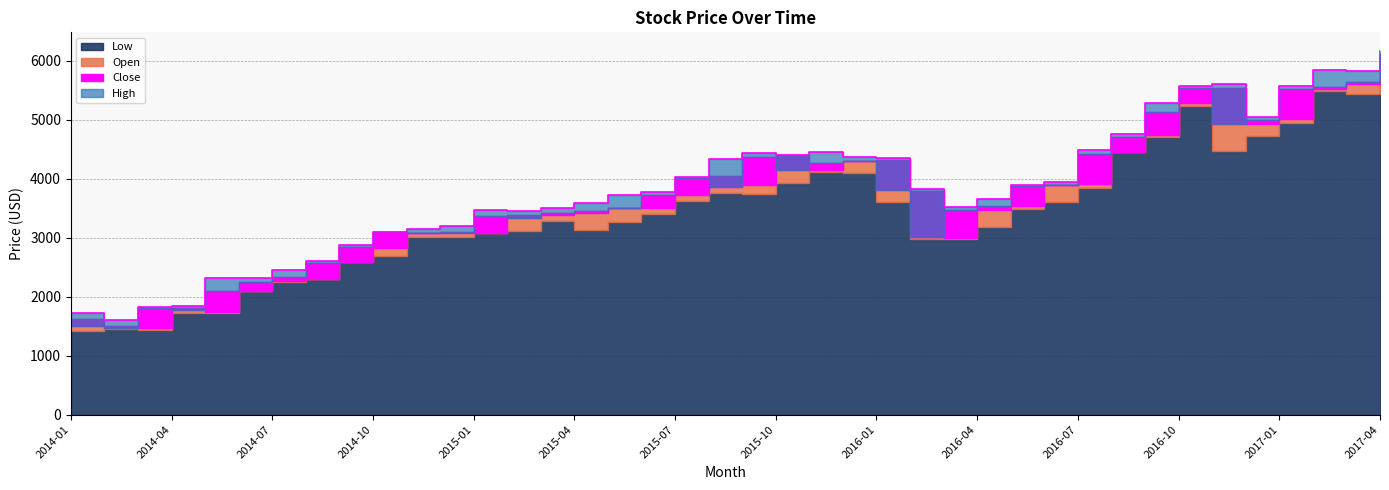

Approximately how many times larger is the value at 2015-10 compared to 2015-07?

1.1